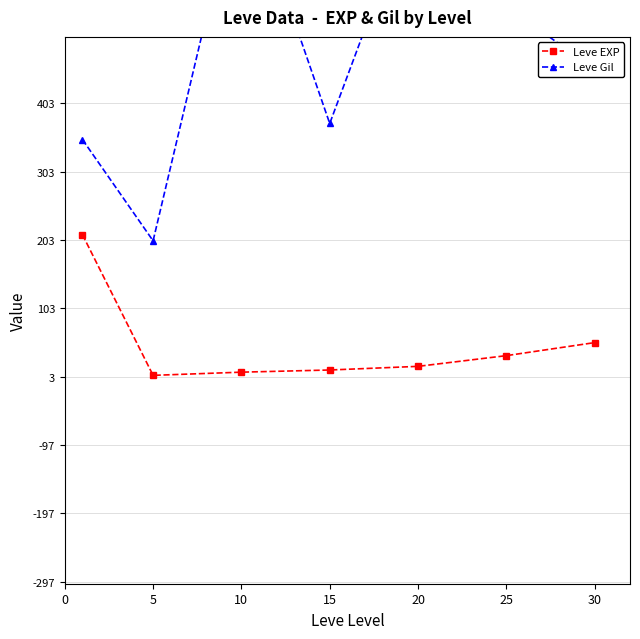

What are all the series names shown in the legend?

Leve EXP, Leve Gil